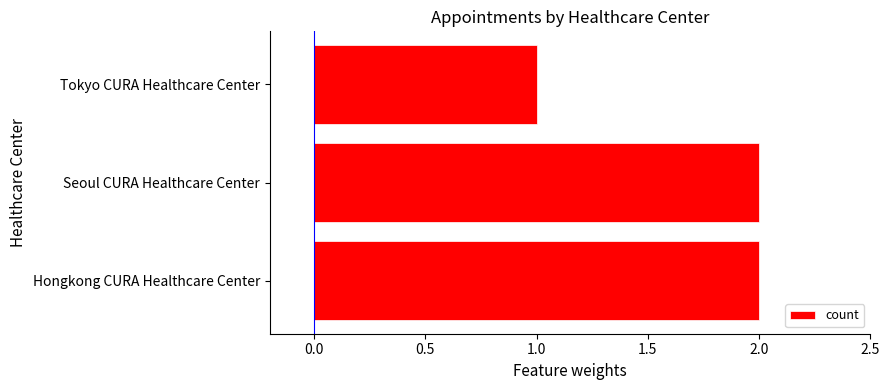

Is it true that the value at Seoul CURA Healthcare Center is 3?

False